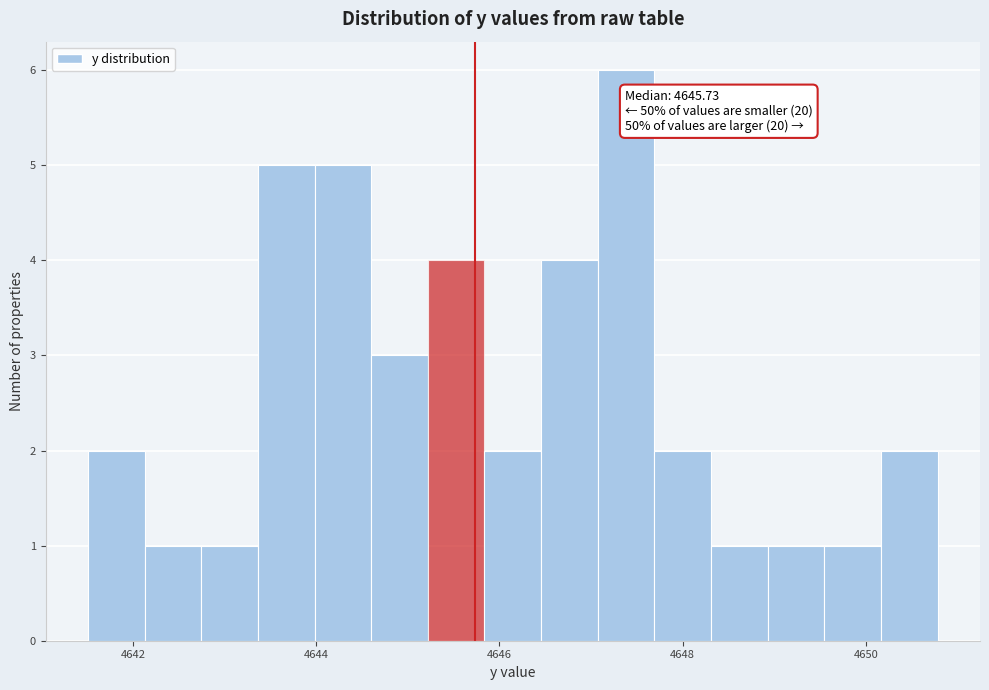

Around what value on the x-axis is the tallest bar? Give the approximate position of its centre, as read against the axis.

4647.4